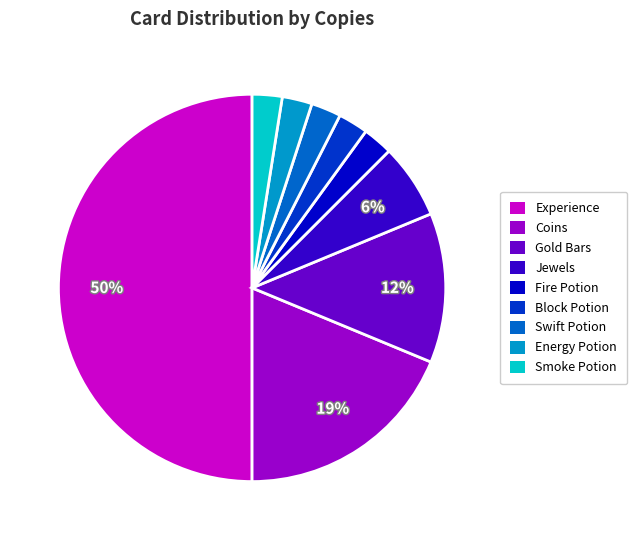

Count the number of slices in the pie.

9